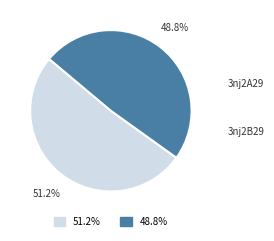

How many segments does this pie chart have?

2